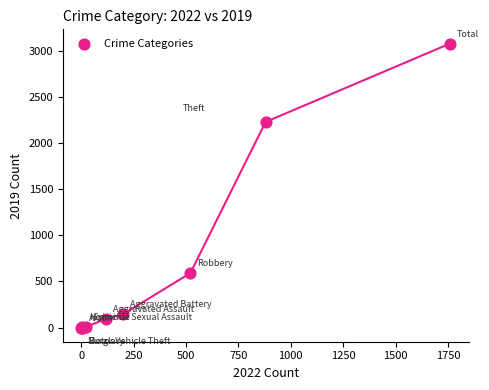

What Y value in the scatter plot is closest to 1540?

2230